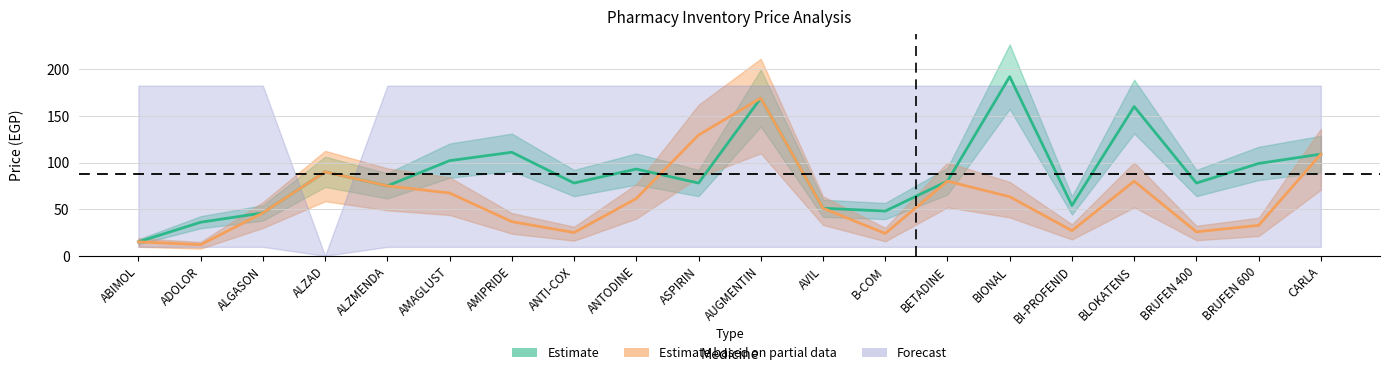

What is the sum of all Sale Price (Estimate based on partial data) values?

1219.4